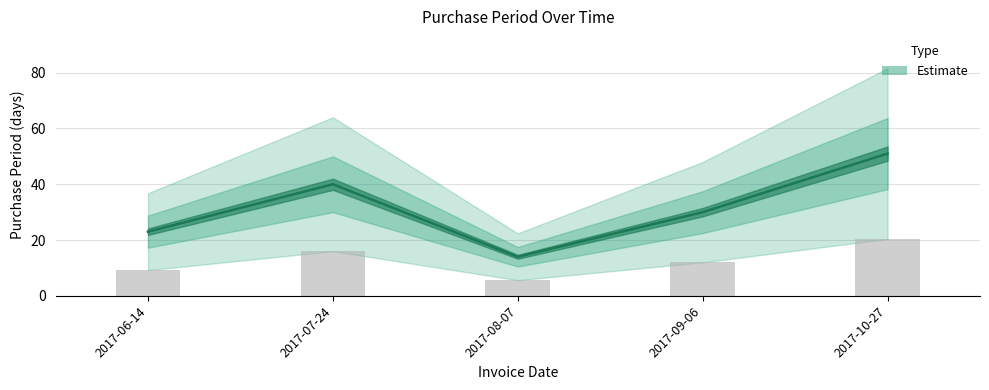

Does the chart contain any negative values?

No